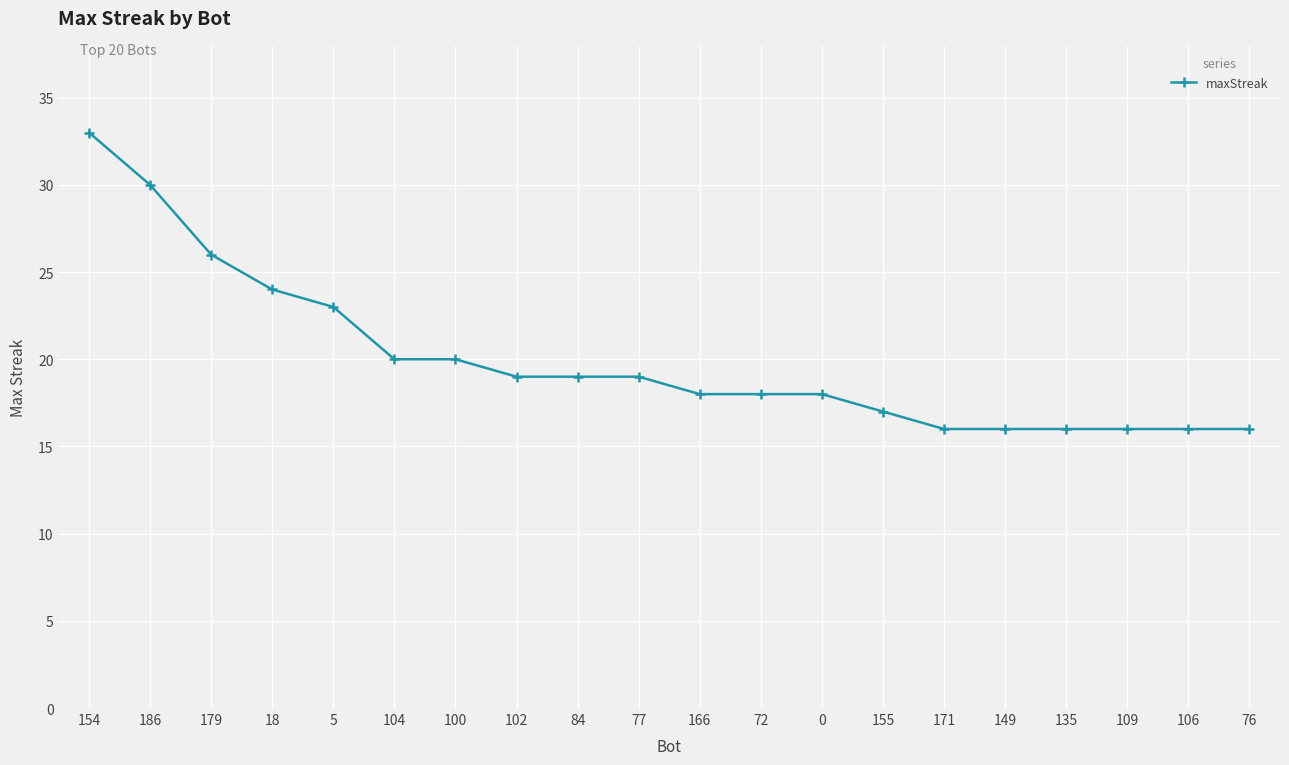

What is the difference between the second highest and minimum values?

14